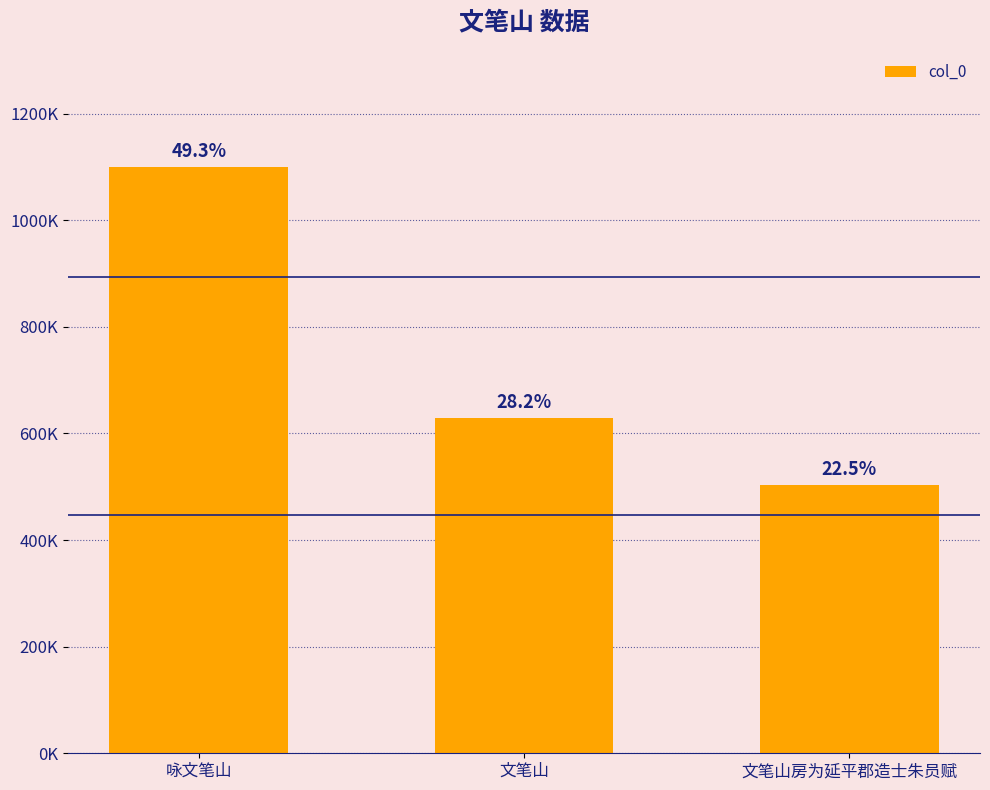

Does the chart contain any negative values?

No